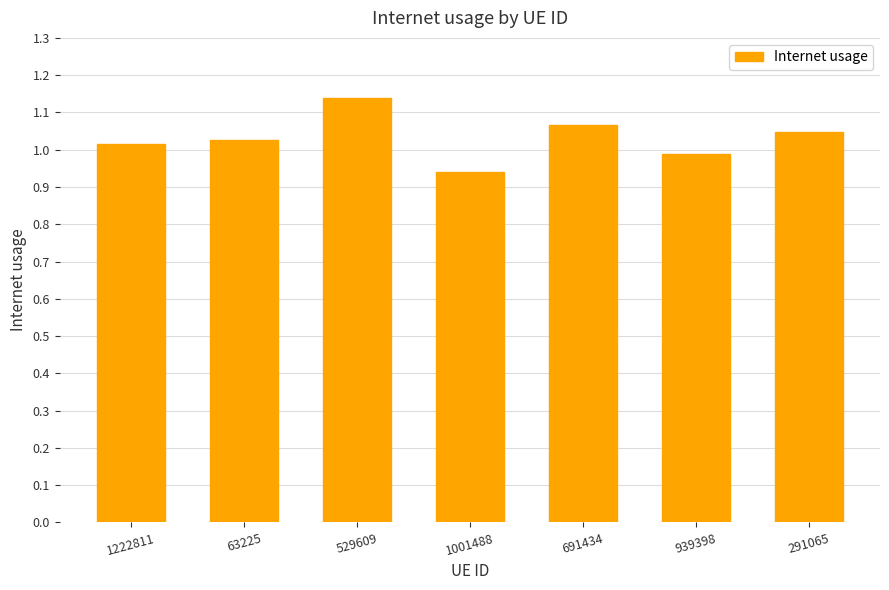

What position from the right is 63225?

6